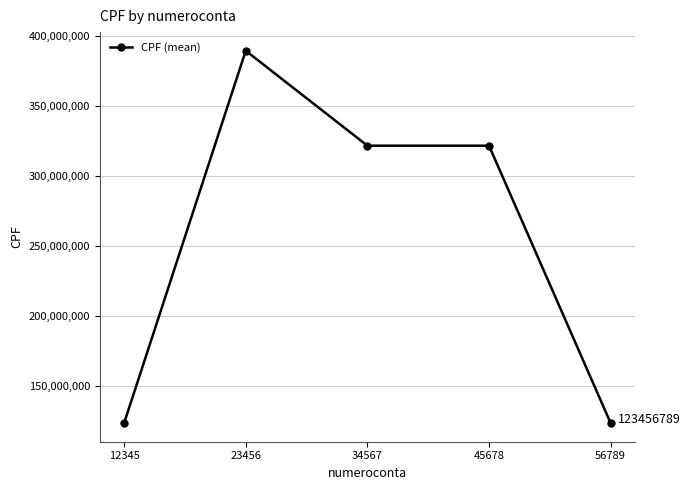

Reading right to left, transcribe all the data shown in this chart.

123456789	321456987	321456987	389222055	123456789